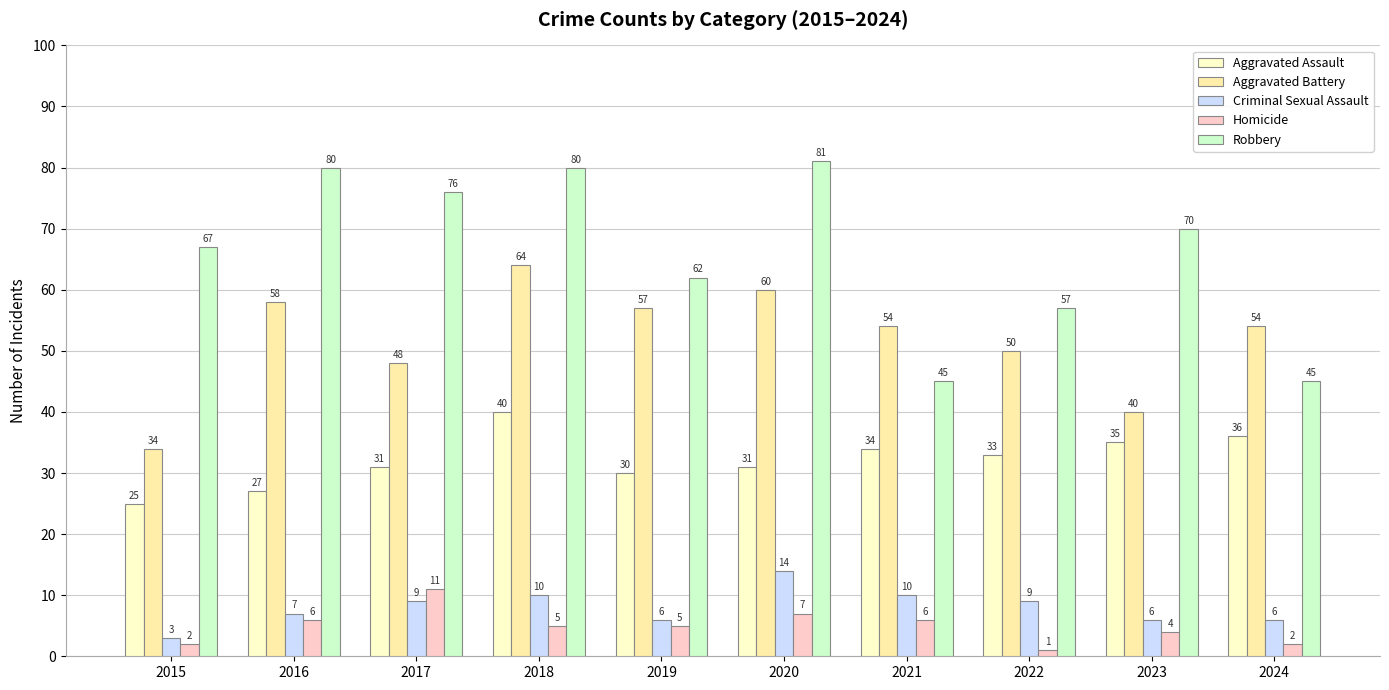

Reading left to right, transcribe all the data shown in this chart.

Aggravated Assault: 25	27	31	40	30	31	34	33	35	36
Aggravated Battery: 34	58	48	64	57	60	54	50	40	54
Criminal Sexual Assault: 3	7	9	10	6	14	10	9	6	6
Homicide: 2	6	11	5	5	7	6	1	4	2
Robbery: 67	80	76	80	62	81	45	57	70	45